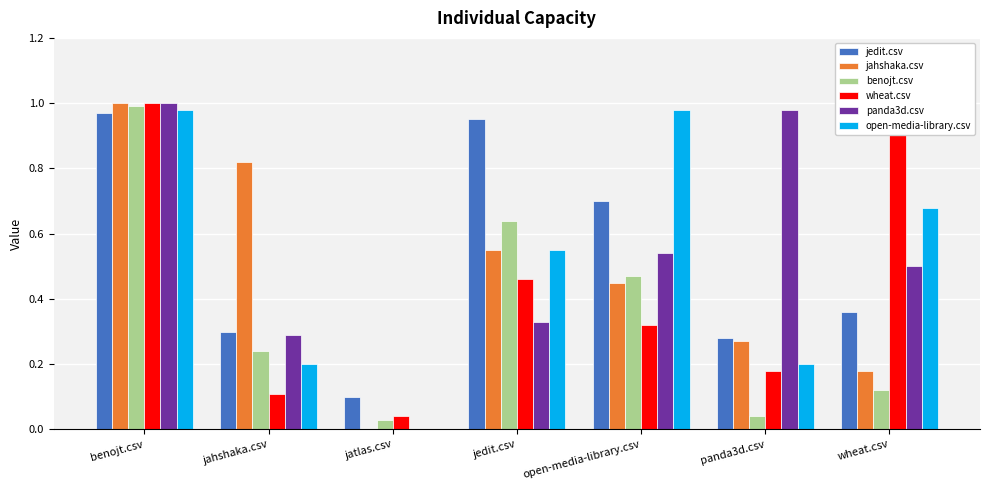

Which label corresponds to the largest value in the chart?

benojt.csv